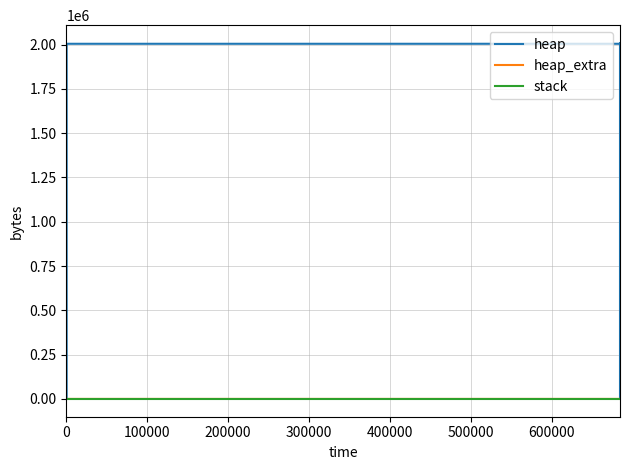

What is the maximum value for heap?

2009184